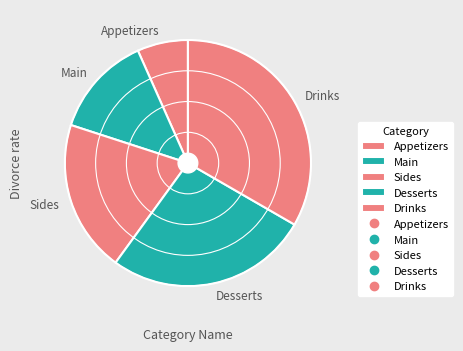

Approximately how many times larger is the value at Appetizers compared to Main?

0.5